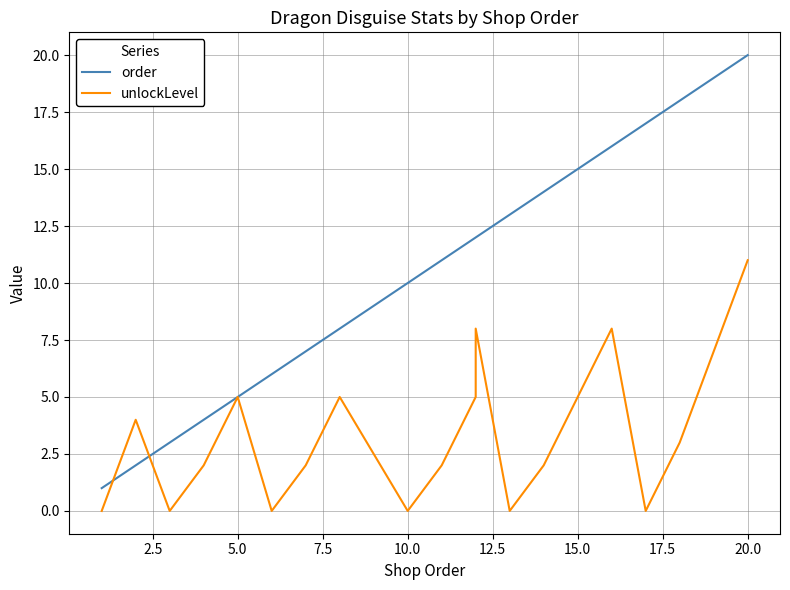

Which series has the widest spread of values?

order